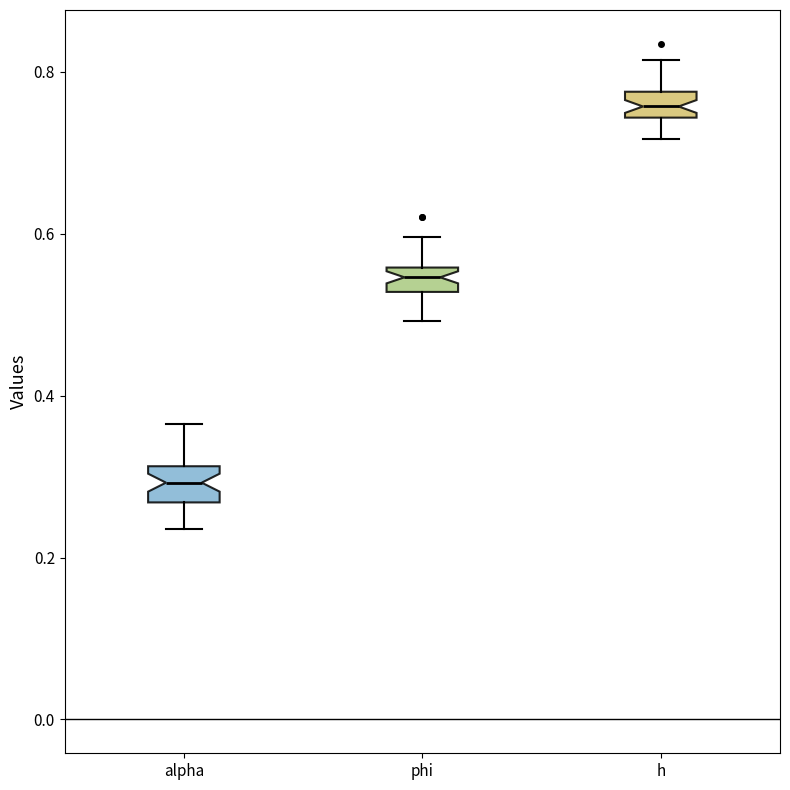

Where does the median line of the box for h sit on the y-axis? The values are not printed on the chart, so give them approximately, as read against the axis.

0.76